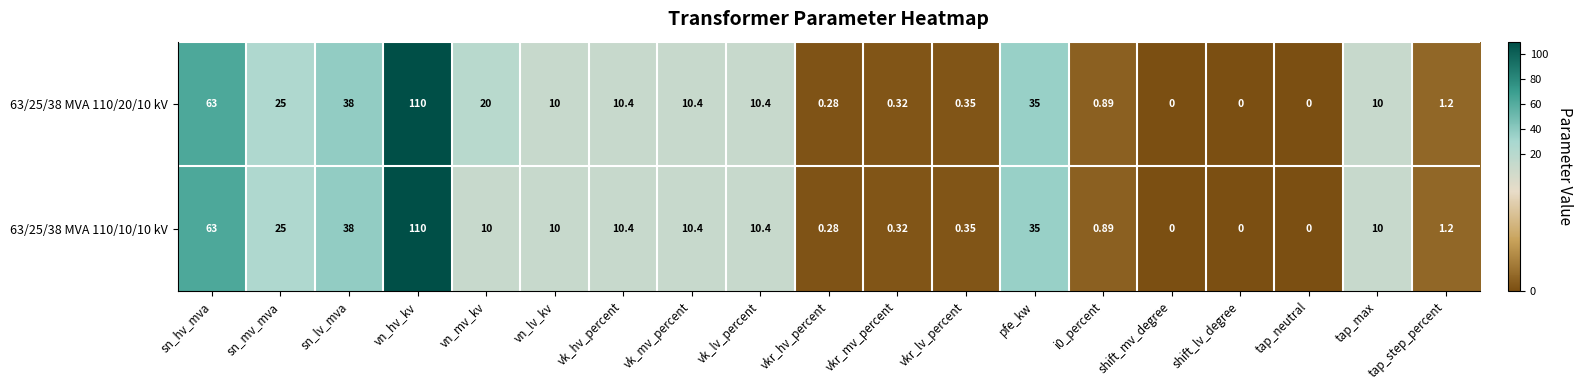

What is the total value across all series at vkr_hv_percent?

0.6